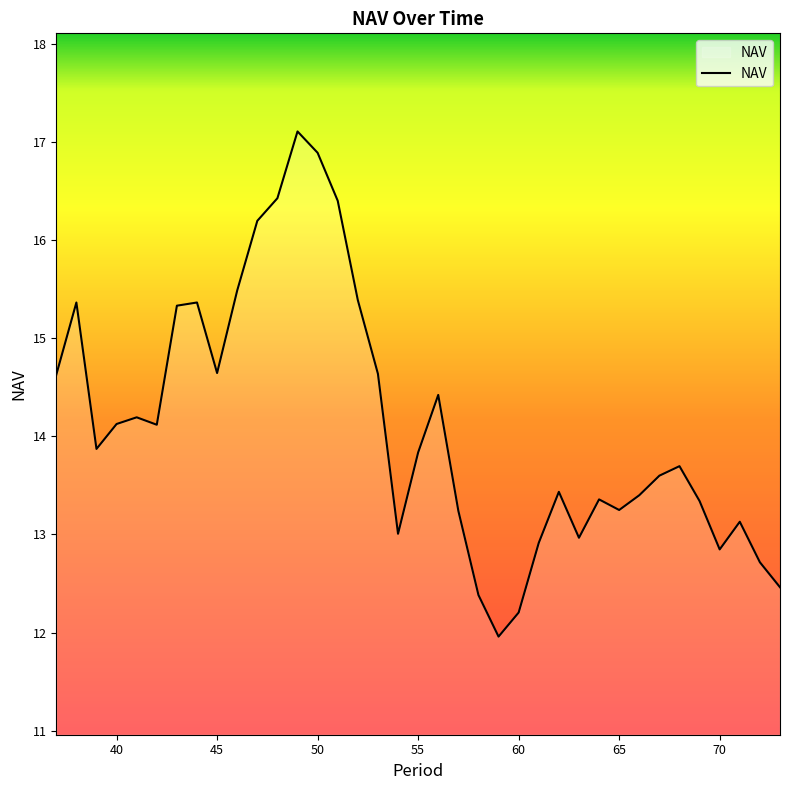

What is the sum of all values?

522.3